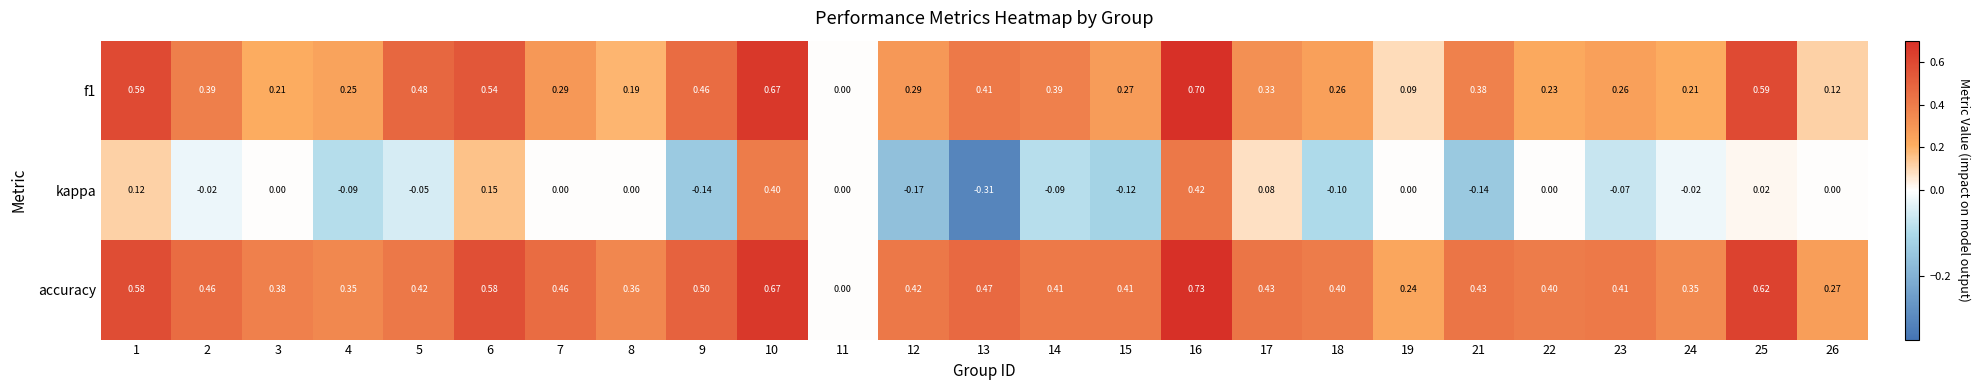

Is the value of kappa at 8 greater than the value of f1 at 22?

No